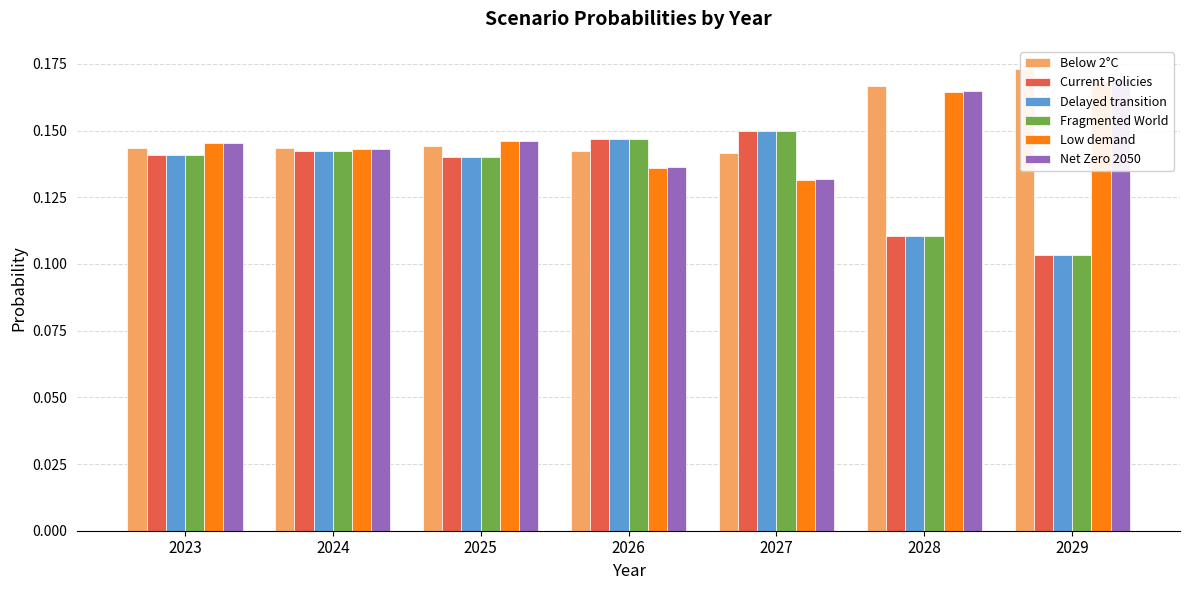

Is the value of Fragmented World at 2028 greater than the value of Net Zero 2050 at 2023?

No